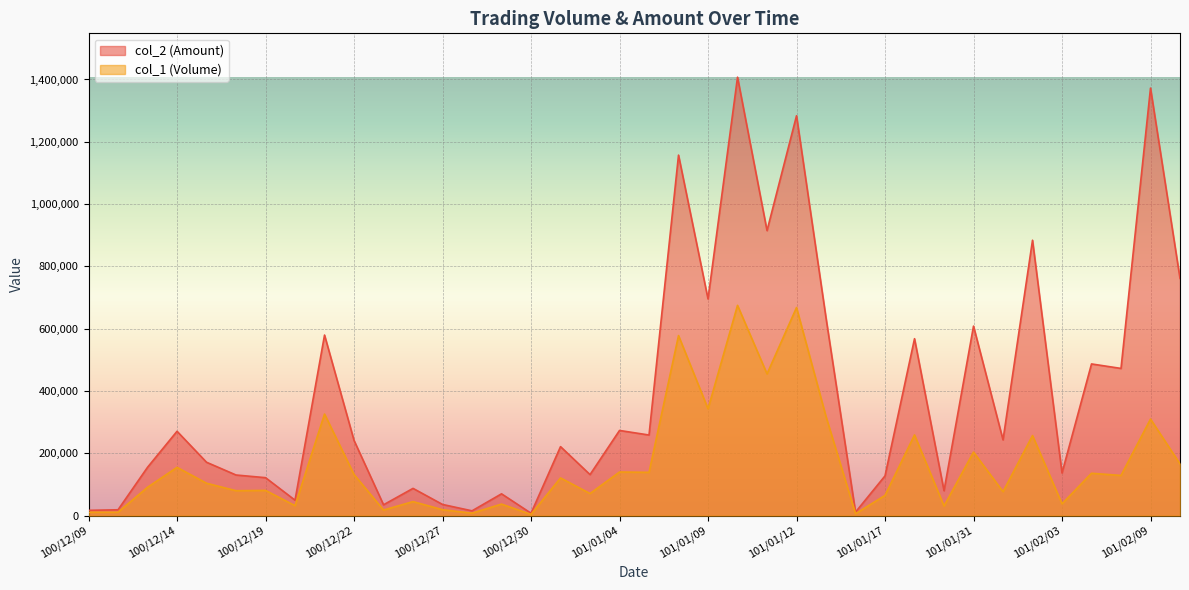

Which series changed the most between 100/12/28 and 101/01/17?

col_2 (Amount)